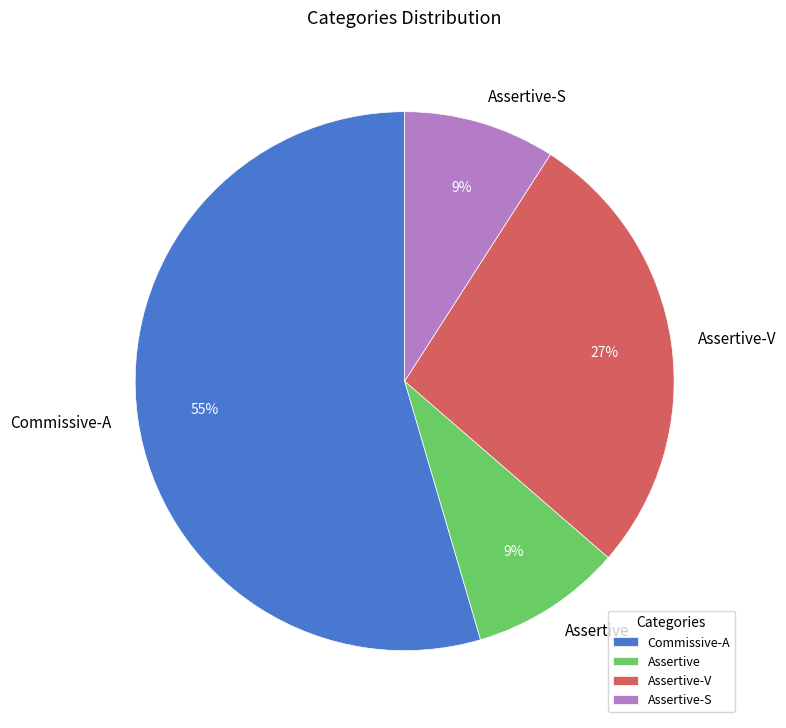

To the nearest percent, what is the combined percentage of Commissive-A and Assertive-S?

64%